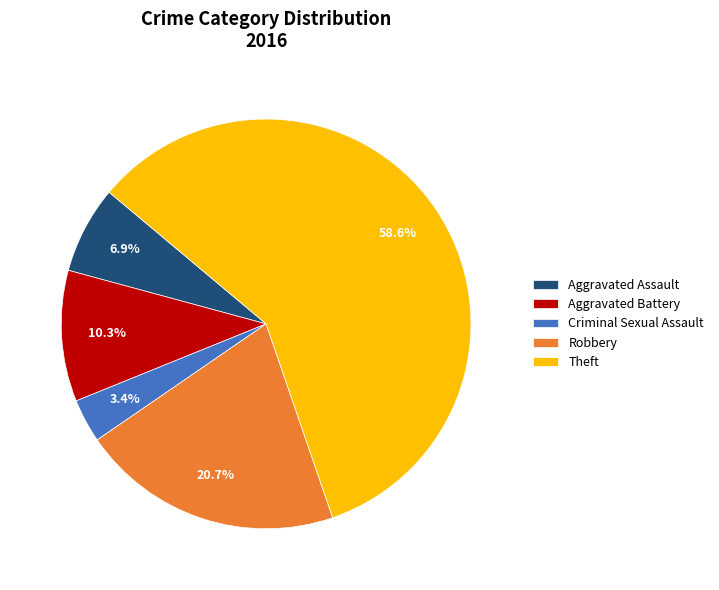

What is the largest slice in the pie chart?

Theft